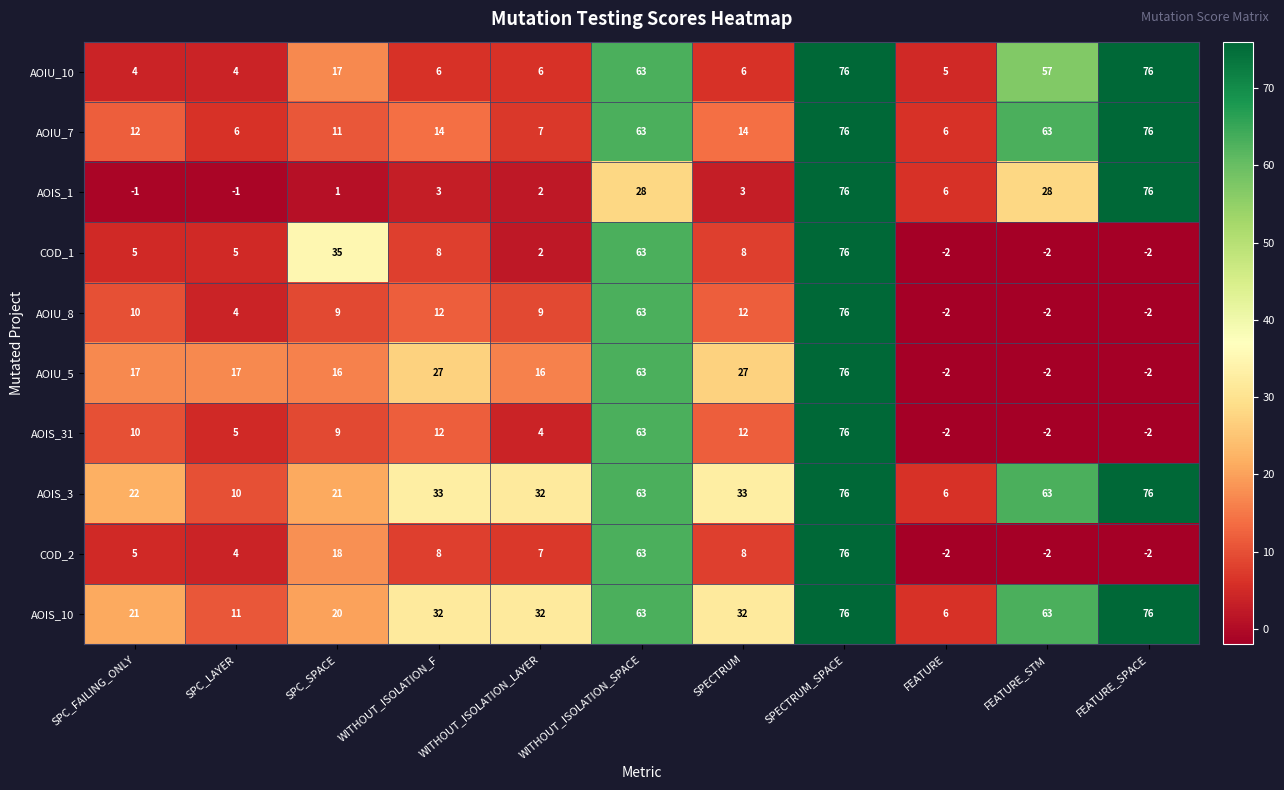

What is the difference between the maximum and minimum values in the COD_2 series?

78